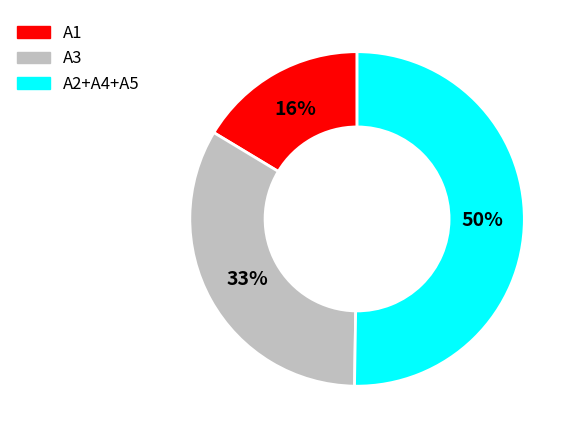

To the nearest percent, what is the average slice percentage?

33%